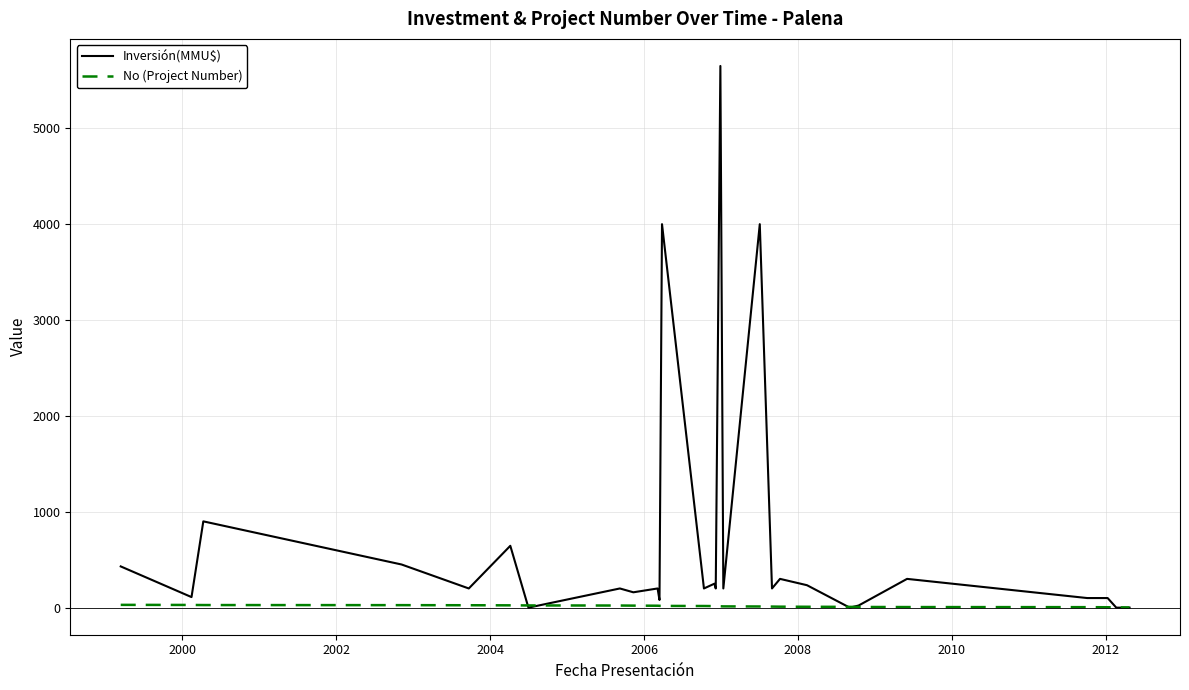

Which series has the largest range (max minus min)?

Inversión(MMU$)